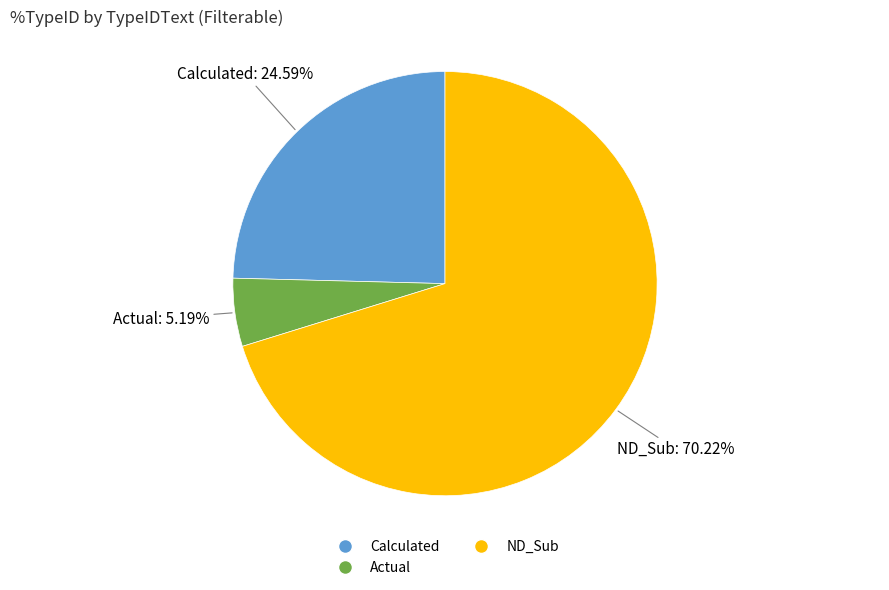

Count the number of slices in the pie.

3